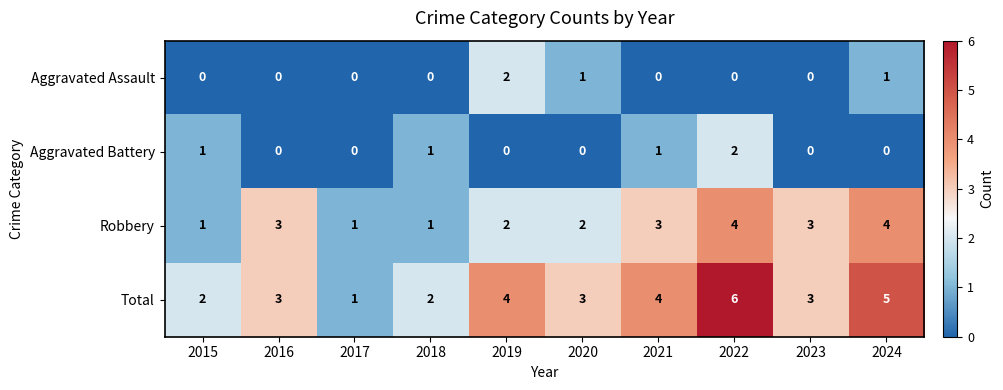

How many series are shown in this chart?

4